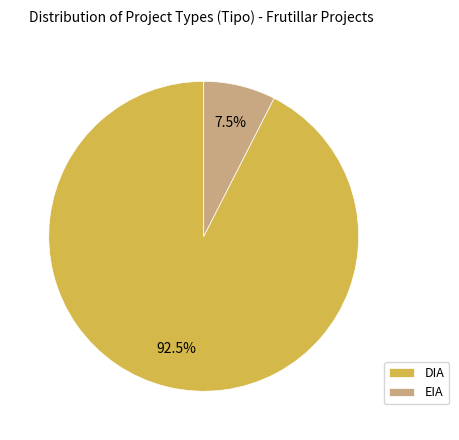

To the nearest percent, what is the difference between the DIA and EIA slice percentages?

85%